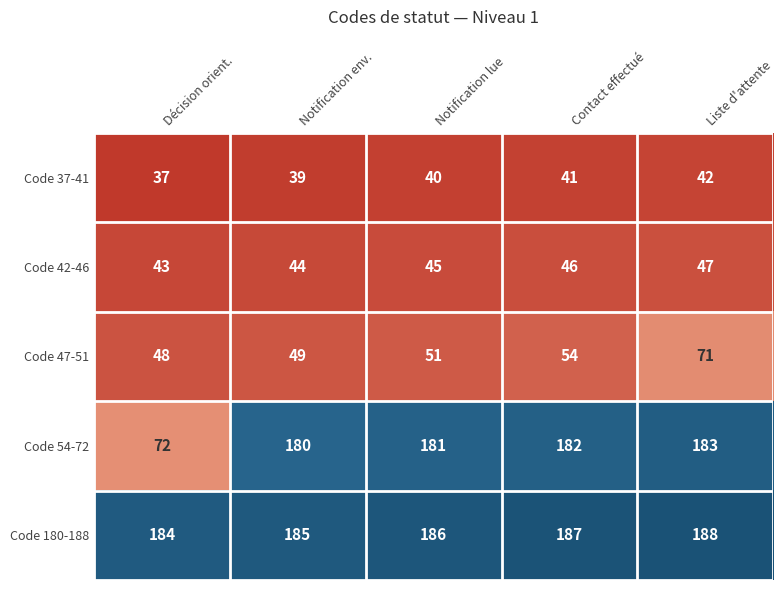

How many categories are shown in the chart?

5